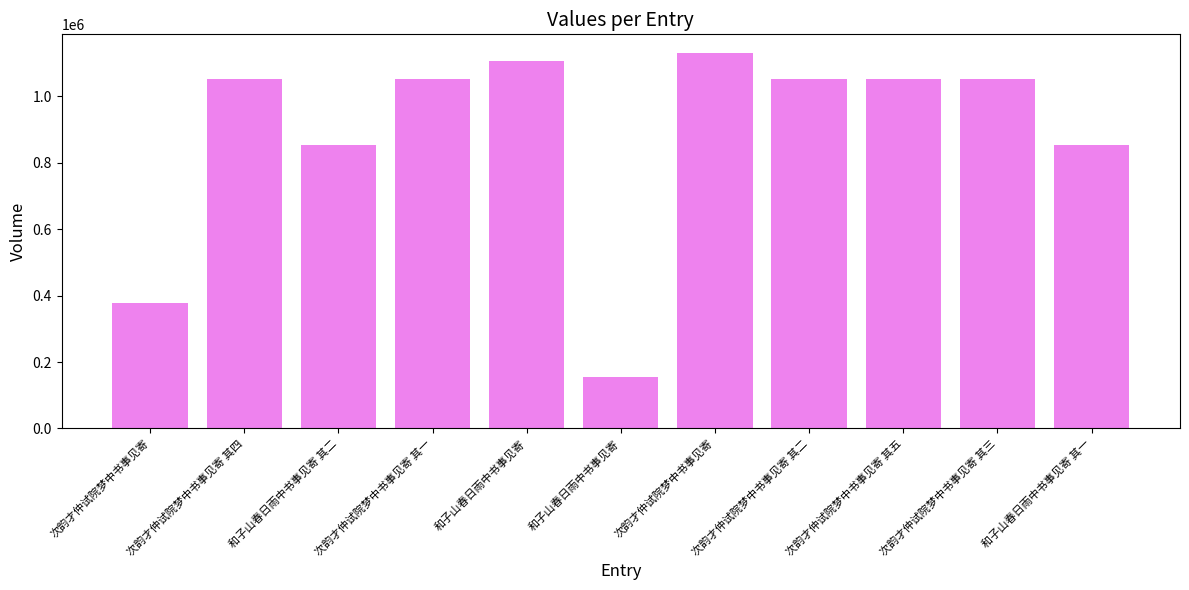

List the labels in order of value, largest first.

次韵才仲试院梦中书事见寄, 和子山春日雨中书事见寄, 次韵才仲试院梦中书事见寄 其五, 次韵才仲试院梦中书事见寄 其四, 次韵才仲试院梦中书事见寄 其三, 次韵才仲试院梦中书事见寄 其二, 次韵才仲试院梦中书事见寄 其一, 和子山春日雨中书事见寄 其二, 和子山春日雨中书事见寄 其一, 次韵才仲试院梦中书事见寄, 和子山春日雨中书事见寄